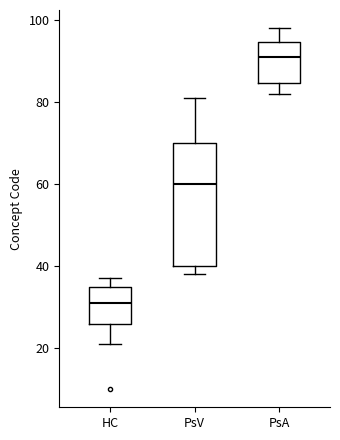

Reading left to right, read every box against the y-axis: the position of its median line, the range the box covers, and the ends of its whiskers. The values are not printed on the chart, so give them approximately, as read against the axis.

HC: median 32, box 26 to 36, whiskers 22 to 38
PsV: median 60, box 40 to 70, whiskers 38 to 82
PsA: median 92, box 84 to 94, whiskers 82 to 98